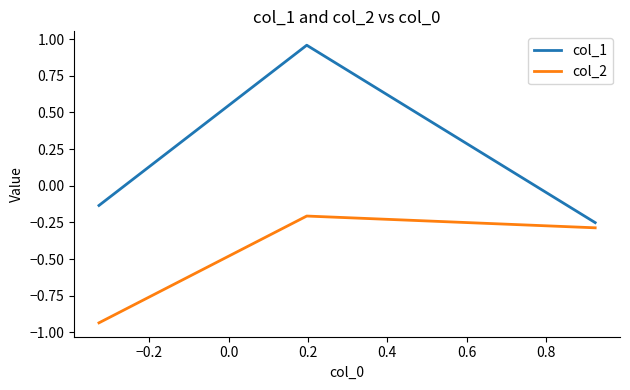

Rank the series by their maximum value, from lowest to highest.

col_2, col_1